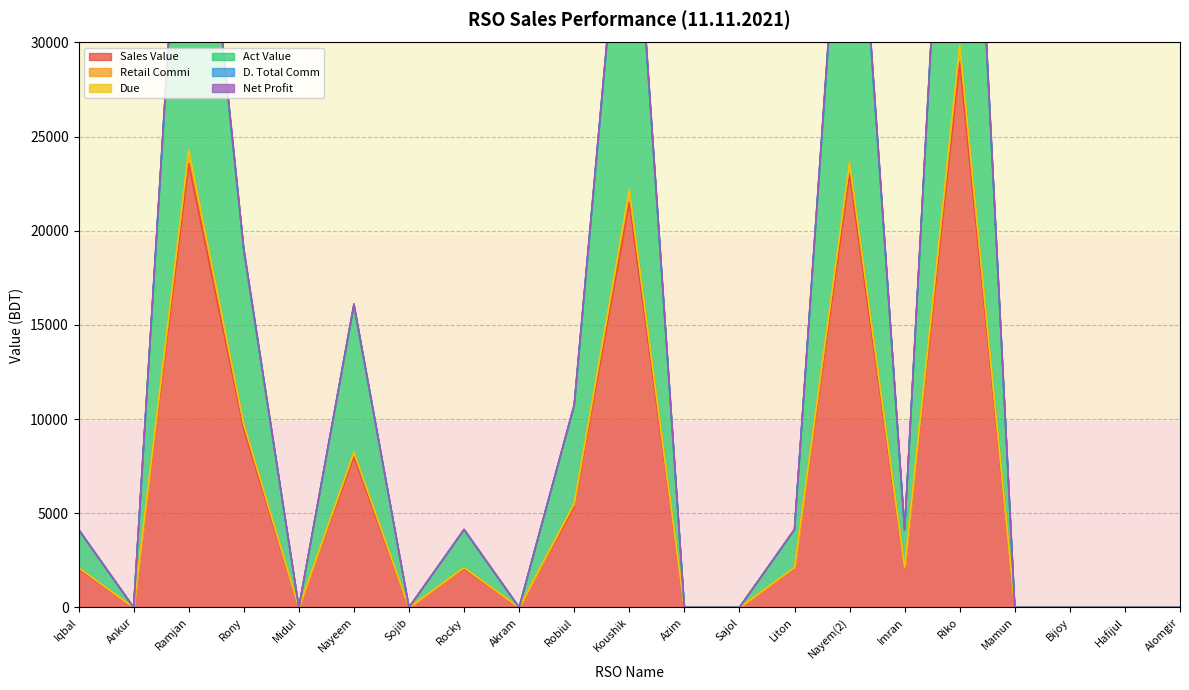

What is the approximate value of Sales Value at Liton?

2056